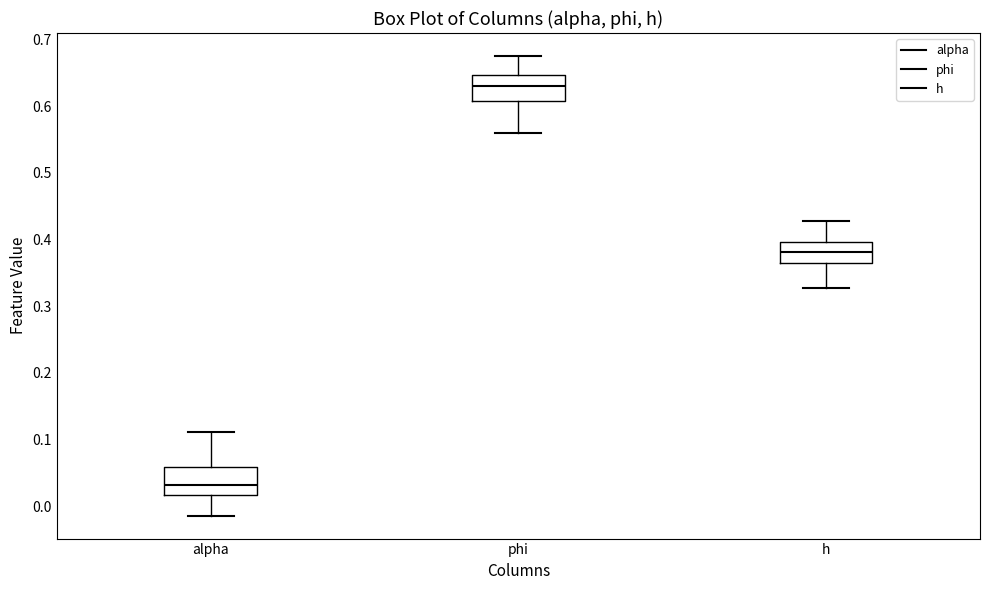

Which box's median line is the lowest?

alpha